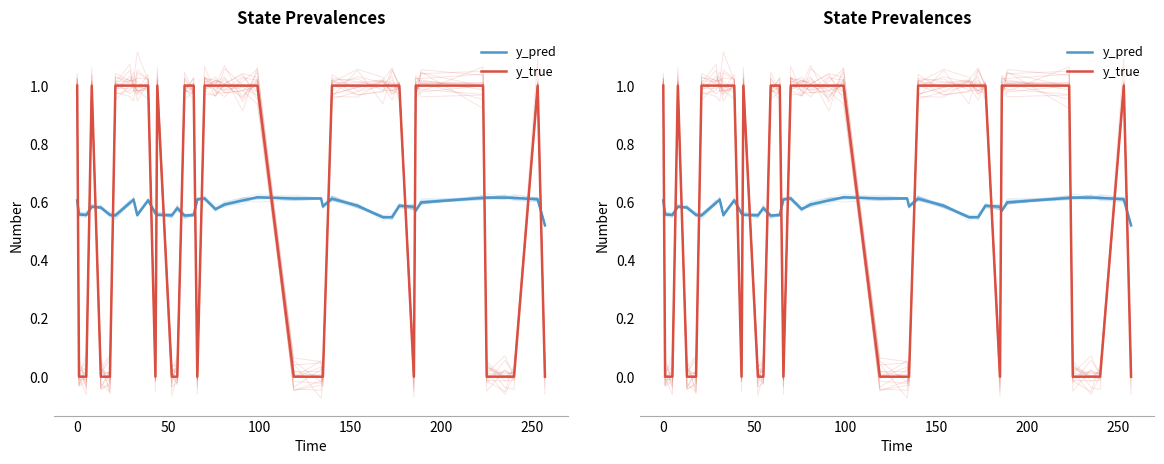

Is it true that y_true equals 1.8 at 27?

False